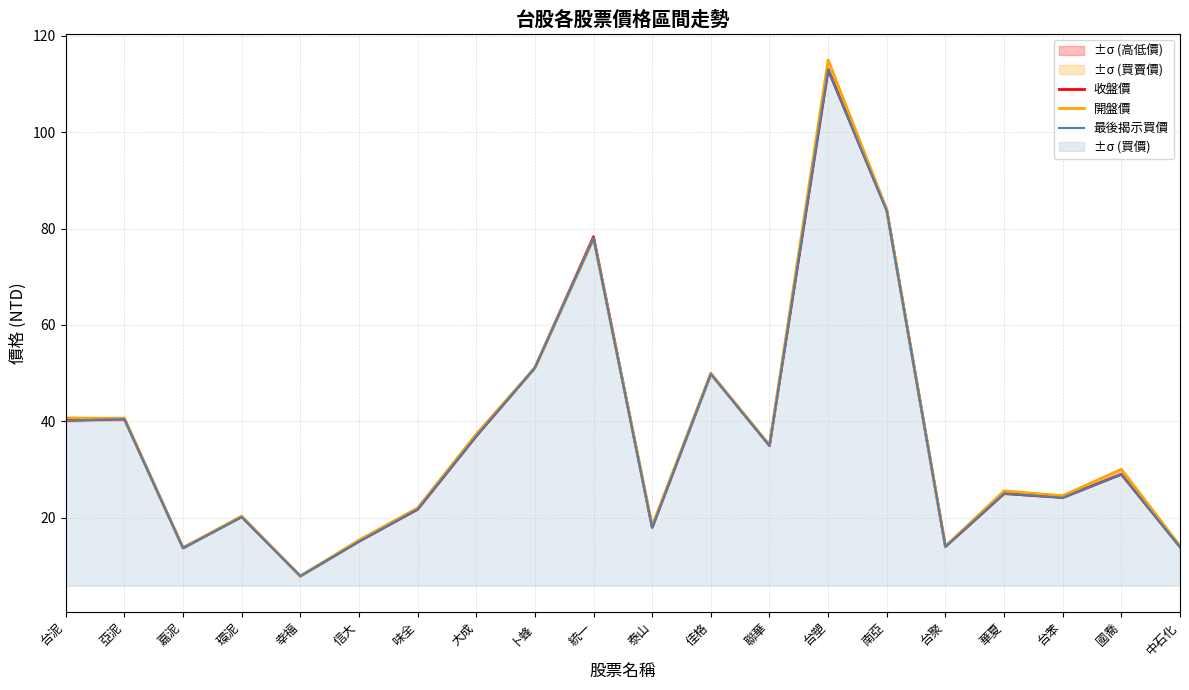

Where is 收盤價 nearest to the value 60?

卜蜂